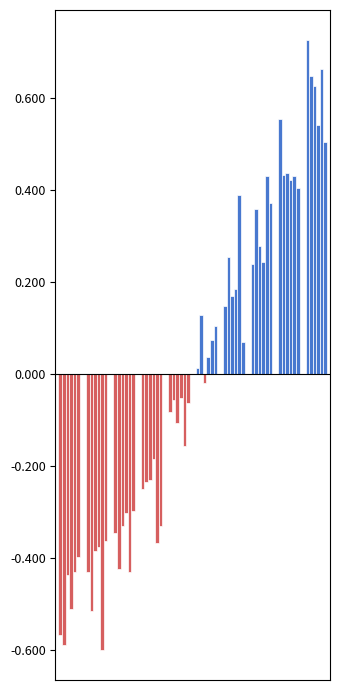

How many categories are shown in the chart?

10